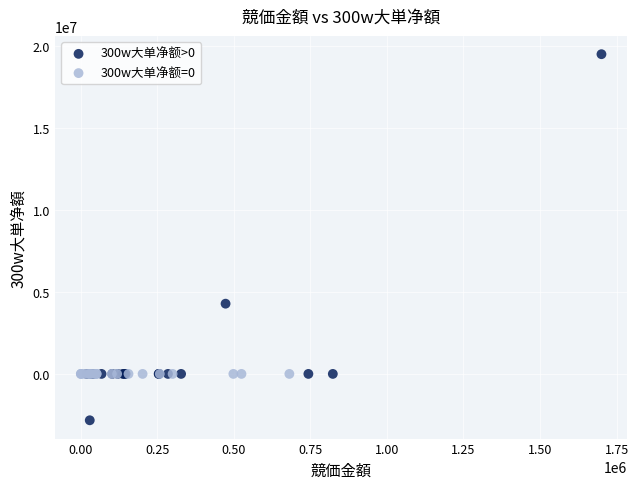

Which series reaches the maximum Y coordinate?

300w大单净额>0